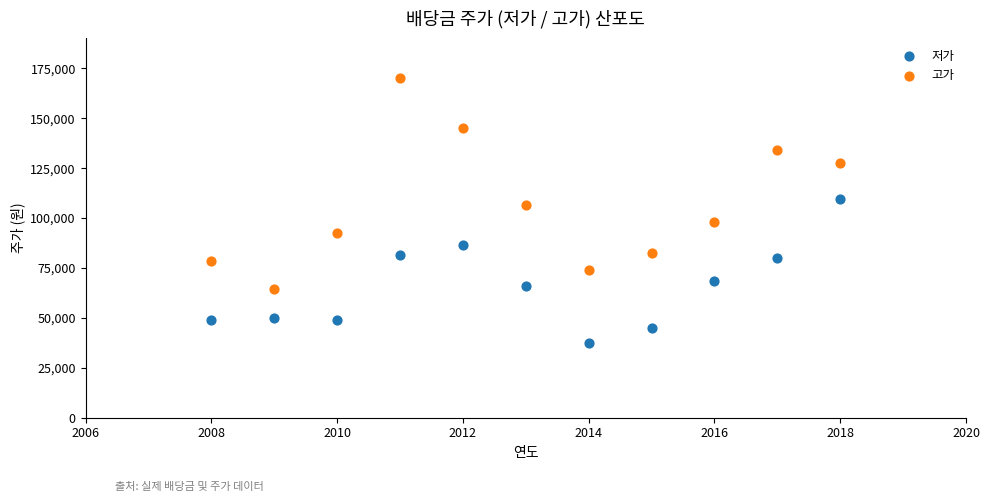

Which series reaches the minimum Y coordinate?

저가